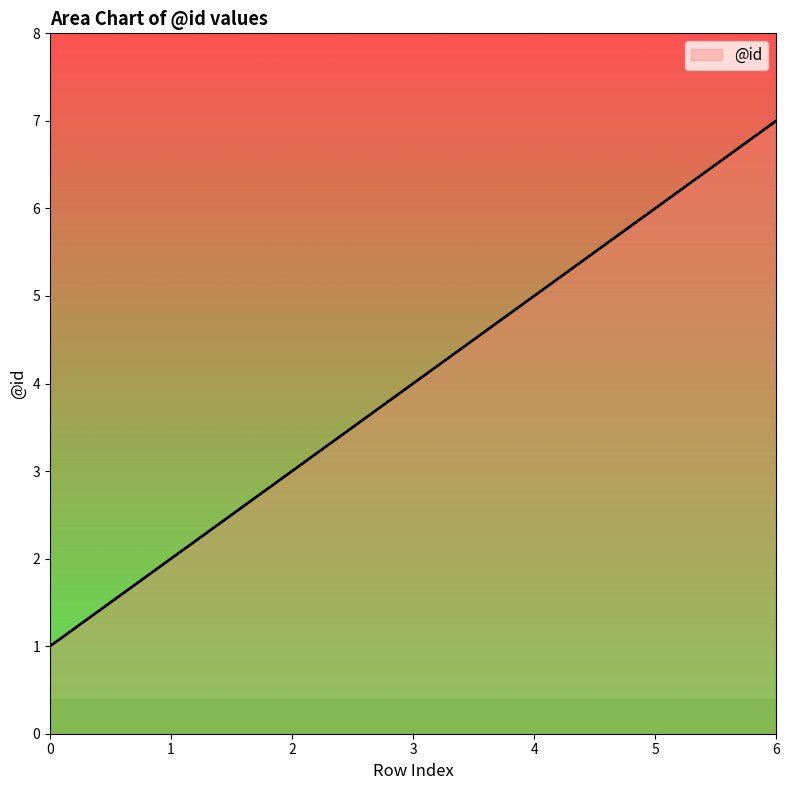

What is the ratio of the value at 1 to the value at 6?

0.3